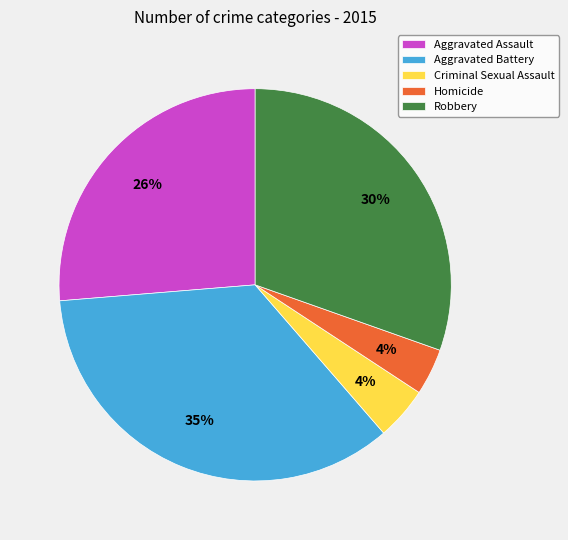

Does Aggravated Assault represent more than half of the total?

No